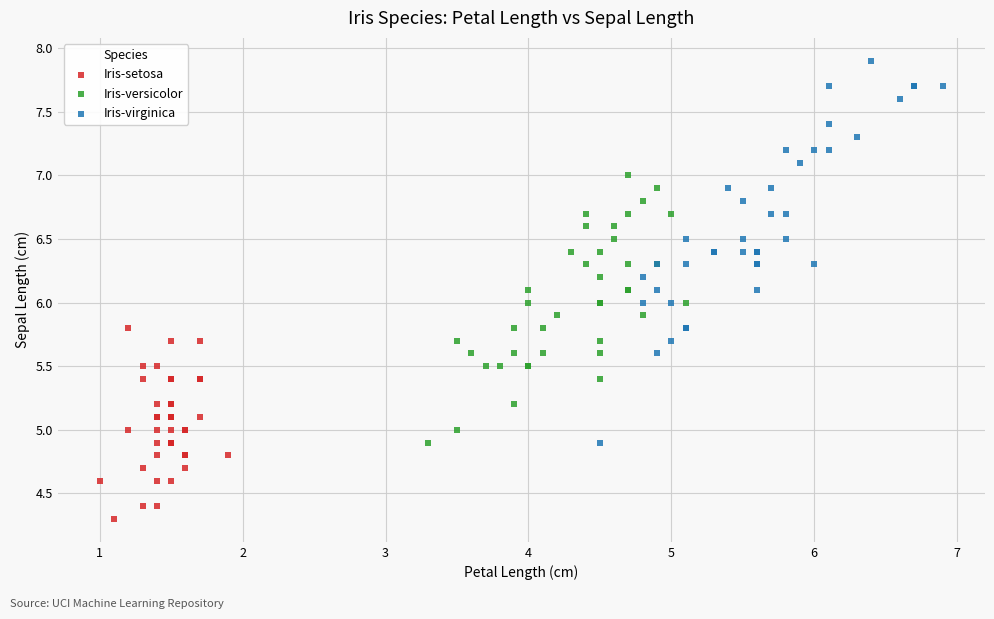

Which series has the widest spread of Y values?

Iris-virginica